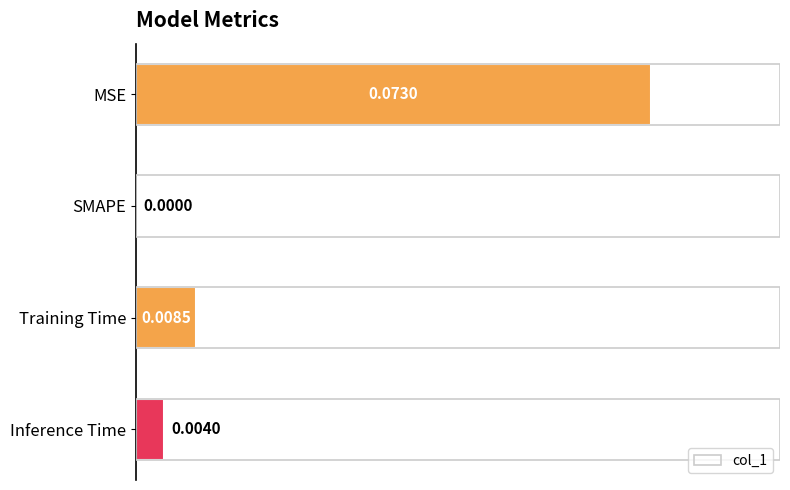

Where is the data nearest to the value 0?

SMAPE